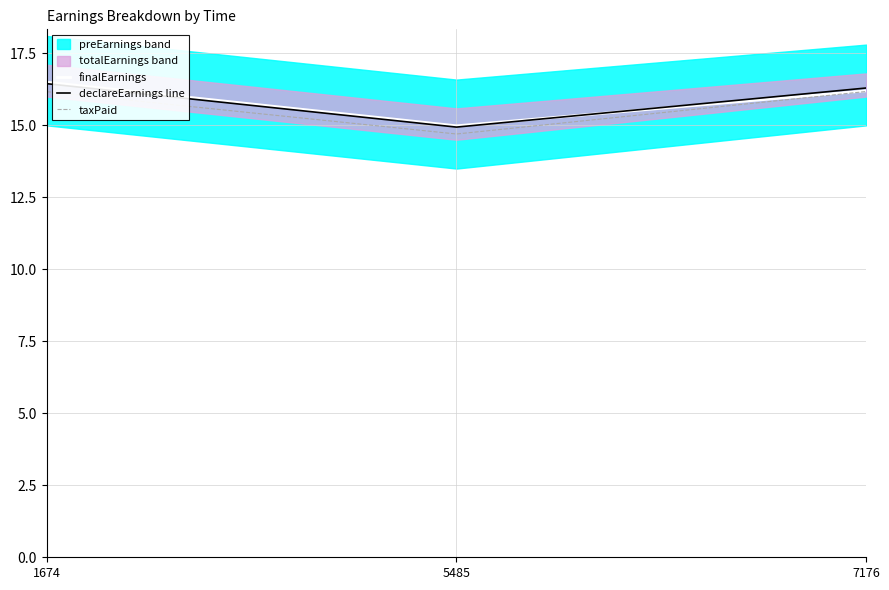

Which series has the widest spread of values?

finalEarnings